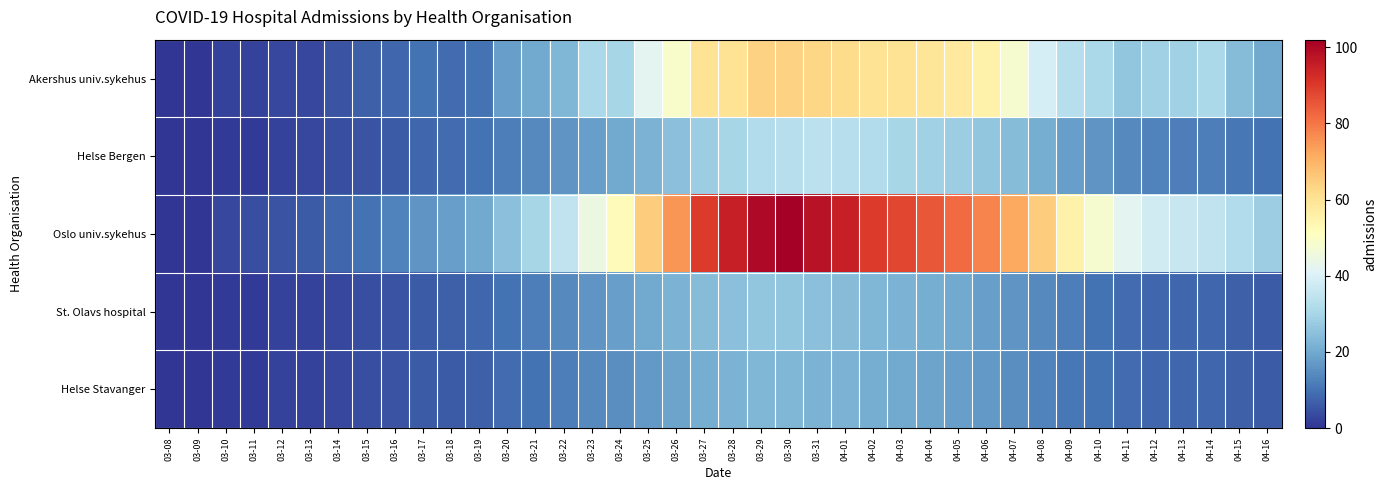

Reading left to right, extract all data points from this chart.

Akershus univ.sykehus: 03-08=0	03-09=0	03-10=2	03-11=2	03-12=3	03-13=3	03-14=5	03-15=7	03-16=8	03-17=10	03-18=9	03-19=10	03-20=18	03-21=20	03-22=23	03-23=31	03-24=30	03-25=42	03-26=49	03-27=60	03-28=60	03-29=64	03-30=64	03-31=63	04-01=62	04-02=60	04-03=60	04-04=59	04-05=58	04-06=55	04-07=48	04-08=39	04-09=33	04-10=31	04-11=26	04-12=29	04-13=29	04-14=31	04-15=24	04-16=20
Helse Bergen: 03-08=0	03-09=0	03-10=1	03-11=1	03-12=2	03-13=3	03-14=4	03-15=5	03-16=6	03-17=8	03-18=9	03-19=10	03-20=12	03-21=14	03-22=16	03-23=18	03-24=20	03-25=22	03-26=25	03-27=28	03-28=30	03-29=32	03-30=33	03-31=34	04-01=33	04-02=32	04-03=30	04-04=29	04-05=28	04-06=26	04-07=24	04-08=21	04-09=18	04-10=16	04-11=14	04-12=13	04-13=12	04-14=12	04-15=11	04-16=10
Oslo univ.sykehus: 03-08=0	03-09=0	03-10=3	03-11=4	03-12=5	03-13=6	03-14=8	03-15=10	03-16=13	03-17=16	03-18=18	03-19=20	03-20=25	03-21=30	03-22=35	03-23=45	03-24=52	03-25=65	03-26=75	03-27=90	03-28=95	03-29=100	03-30=102	03-31=98	04-01=95	04-02=90	04-03=88	04-04=85	04-05=82	04-06=78	04-07=72	04-08=65	04-09=55	04-10=48	04-11=42	04-12=38	04-13=36	04-14=35	04-15=32	04-16=28
St. Olavs hospital: 03-08=0	03-09=0	03-10=1	03-11=1	03-12=2	03-13=2	03-14=3	03-15=4	03-16=5	03-17=6	03-18=7	03-19=8	03-20=10	03-21=12	03-22=14	03-23=16	03-24=18	03-25=20	03-26=22	03-27=24	03-28=25	03-29=26	03-30=26	03-31=25	04-01=24	04-02=23	04-03=22	04-04=21	04-05=20	04-06=18	04-07=16	04-08=14	04-09=12	04-10=10	04-11=9	04-12=8	04-13=8	04-14=8	04-15=7	04-16=6
Helse Stavanger: 03-08=0	03-09=0	03-10=1	03-11=1	03-12=2	03-13=2	03-14=3	03-15=4	03-16=5	03-17=6	03-18=6	03-19=7	03-20=9	03-21=10	03-22=12	03-23=14	03-24=15	03-25=17	03-26=19	03-27=21	03-28=22	03-29=23	03-30=23	03-31=22	04-01=22	04-02=21	04-03=20	04-04=19	04-05=18	04-06=17	04-07=15	04-08=13	04-09=11	04-10=10	04-11=9	04-12=8	04-13=8	04-14=8	04-15=7	04-16=6